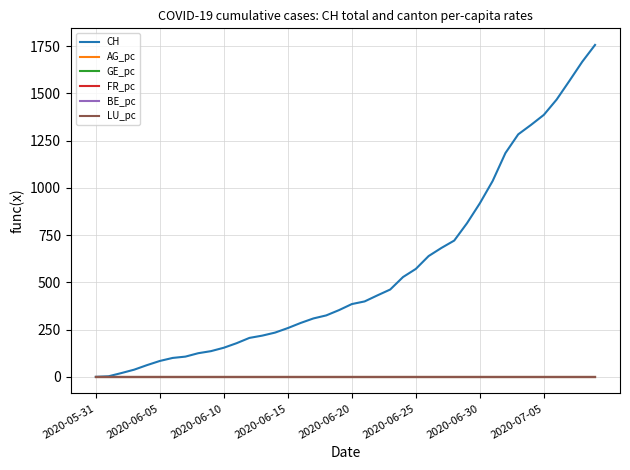

How many distinct data groups are displayed?

6